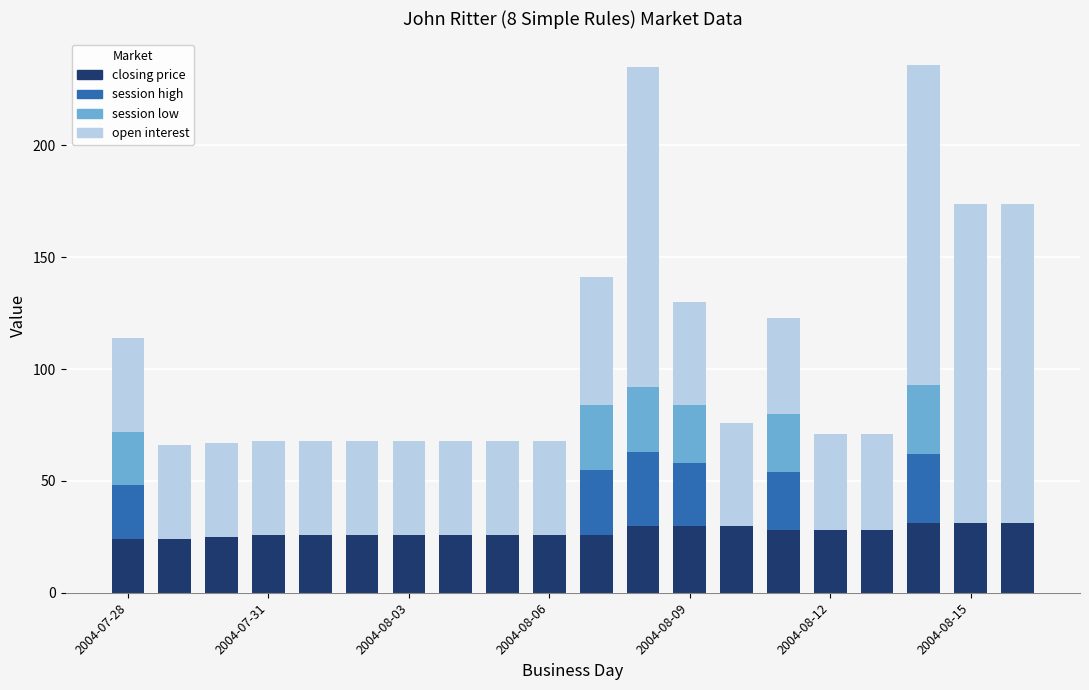

What is the highest value of the closing price series?

31